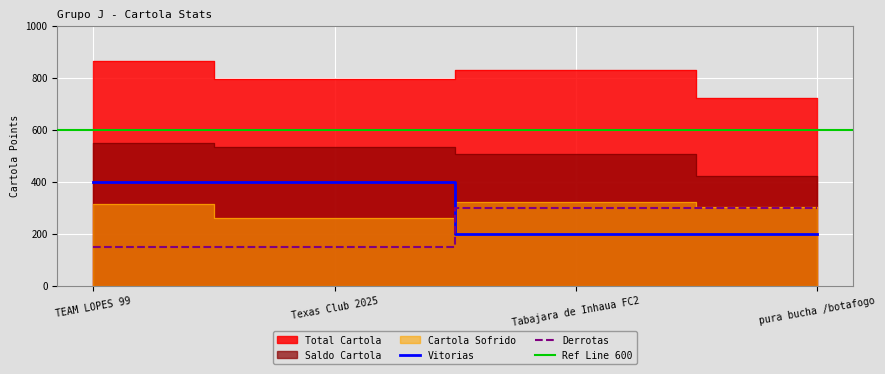

What is the total value across all series at Texas Club 2025?

2136.8